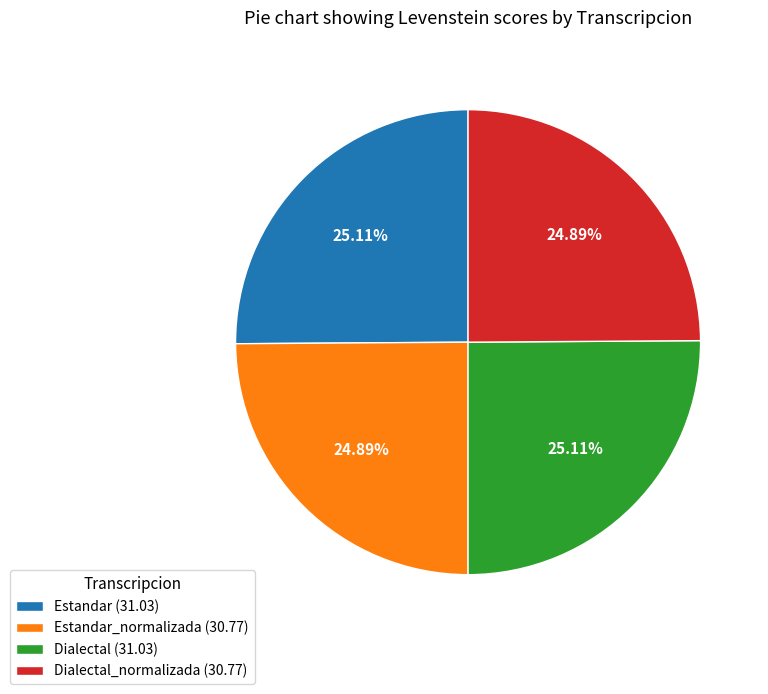

Does any single category account for the majority?

No